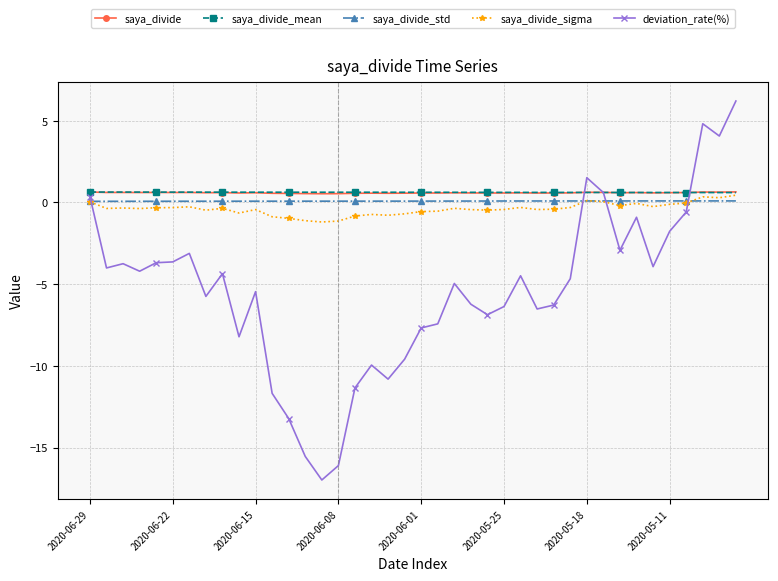

What is the average value of the saya_divide_std series?

0.1